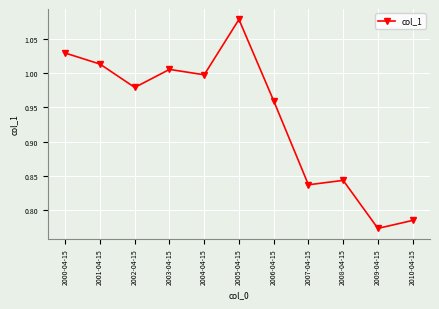

How many lines are shown in the chart?

1